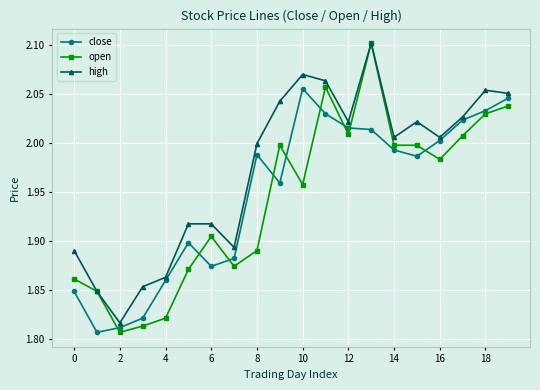

Which series has the widest spread of values?

open